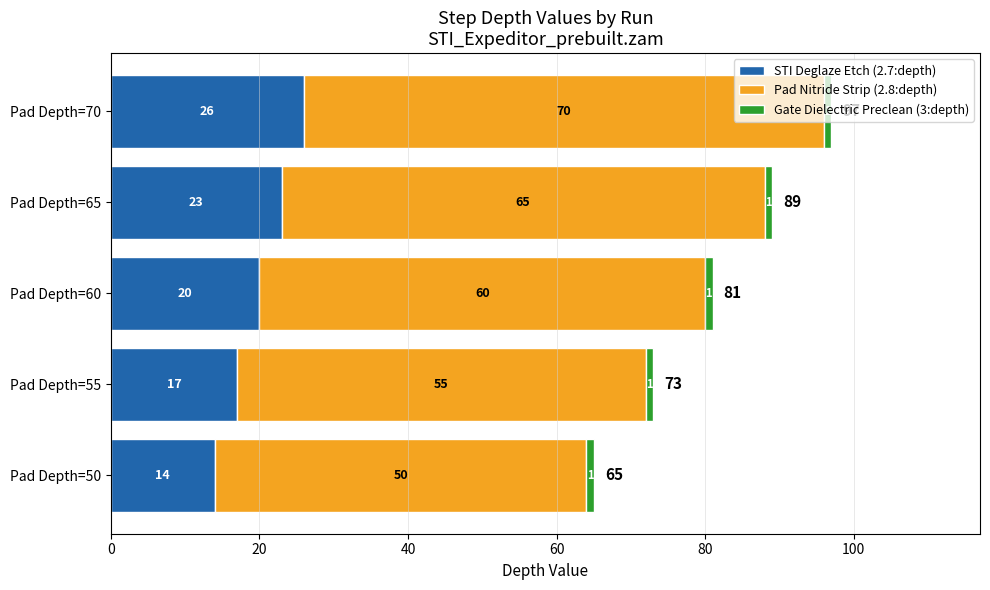

What is the approximate value of STI Deglaze Etch (2.7:depth) at Pad Depth=60?

20